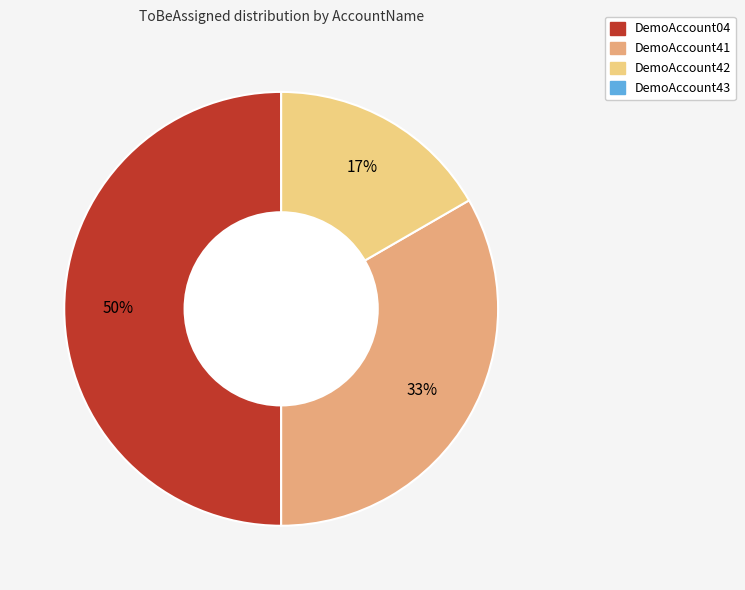

How many segments does this pie chart have?

3